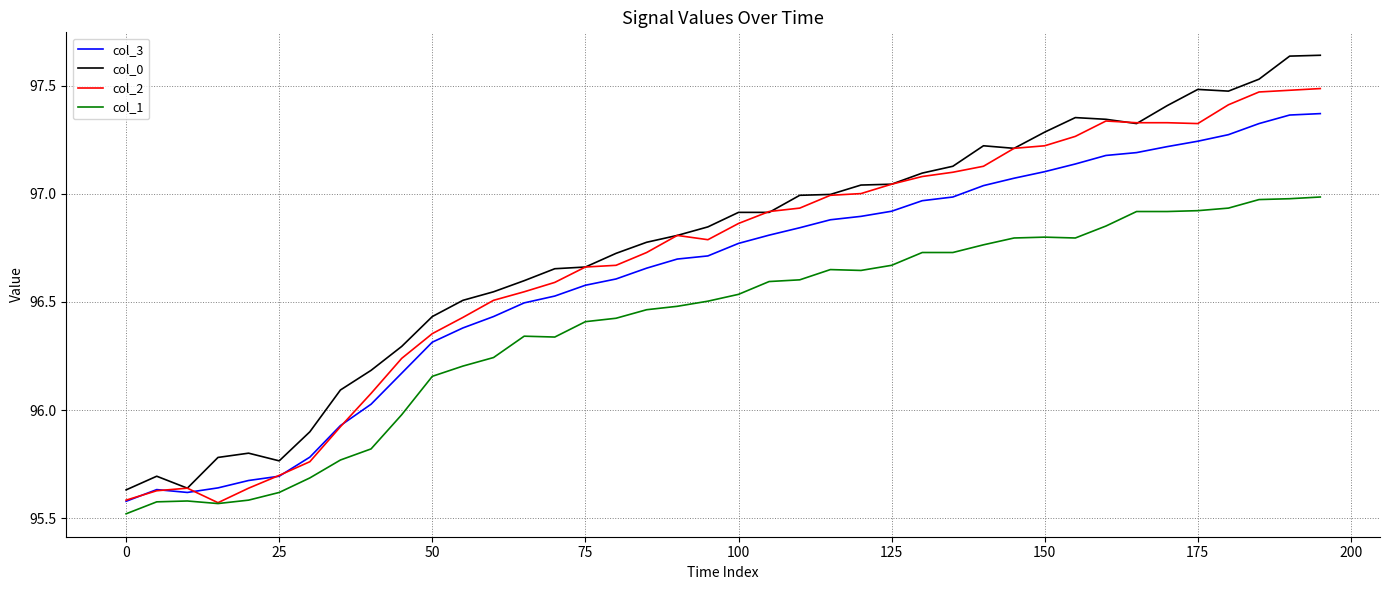

Which series has the largest range (max minus min)?

col_0